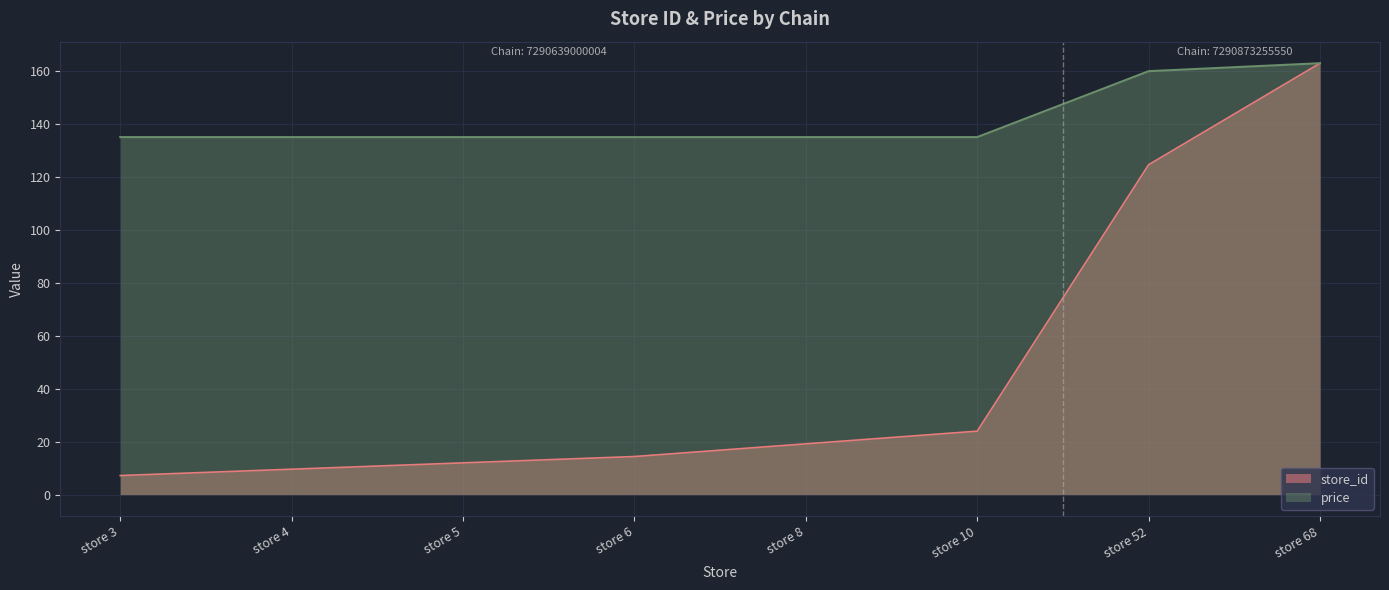

At which category is the sum across all series the highest?

store 68